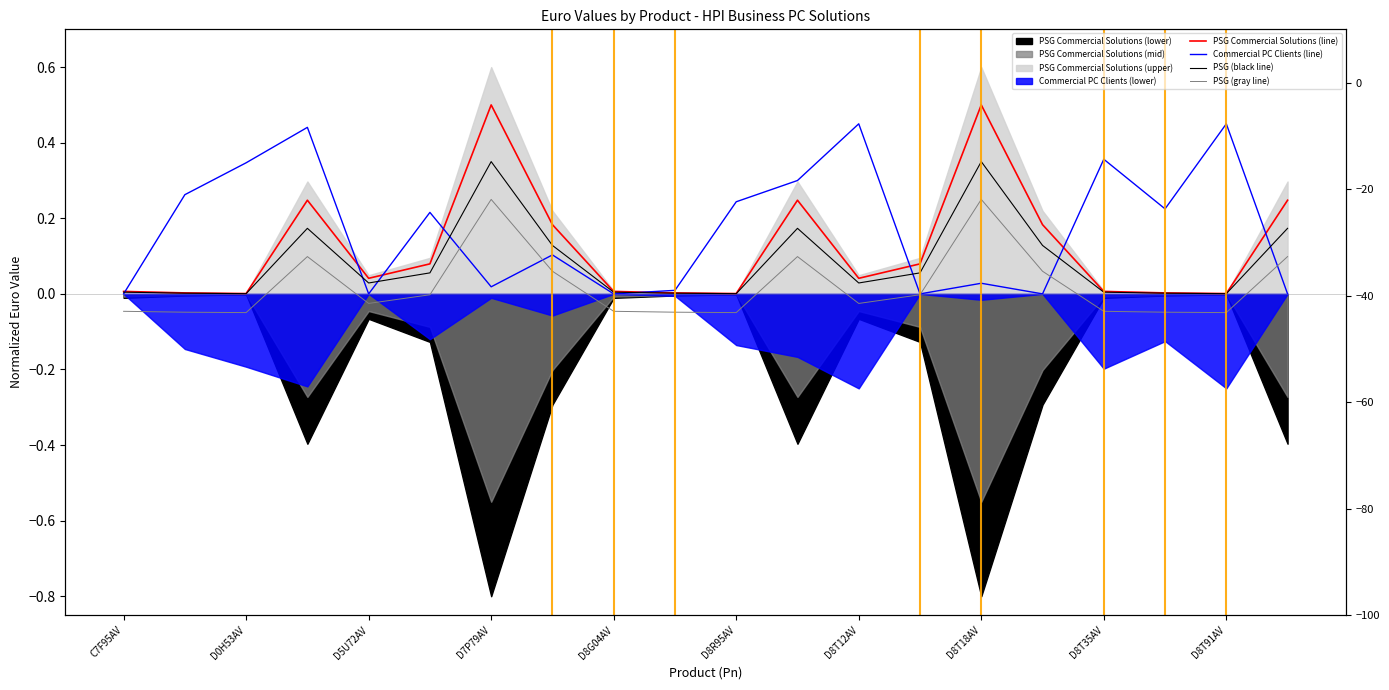

What is the maximum value shown in the chart?

0.5